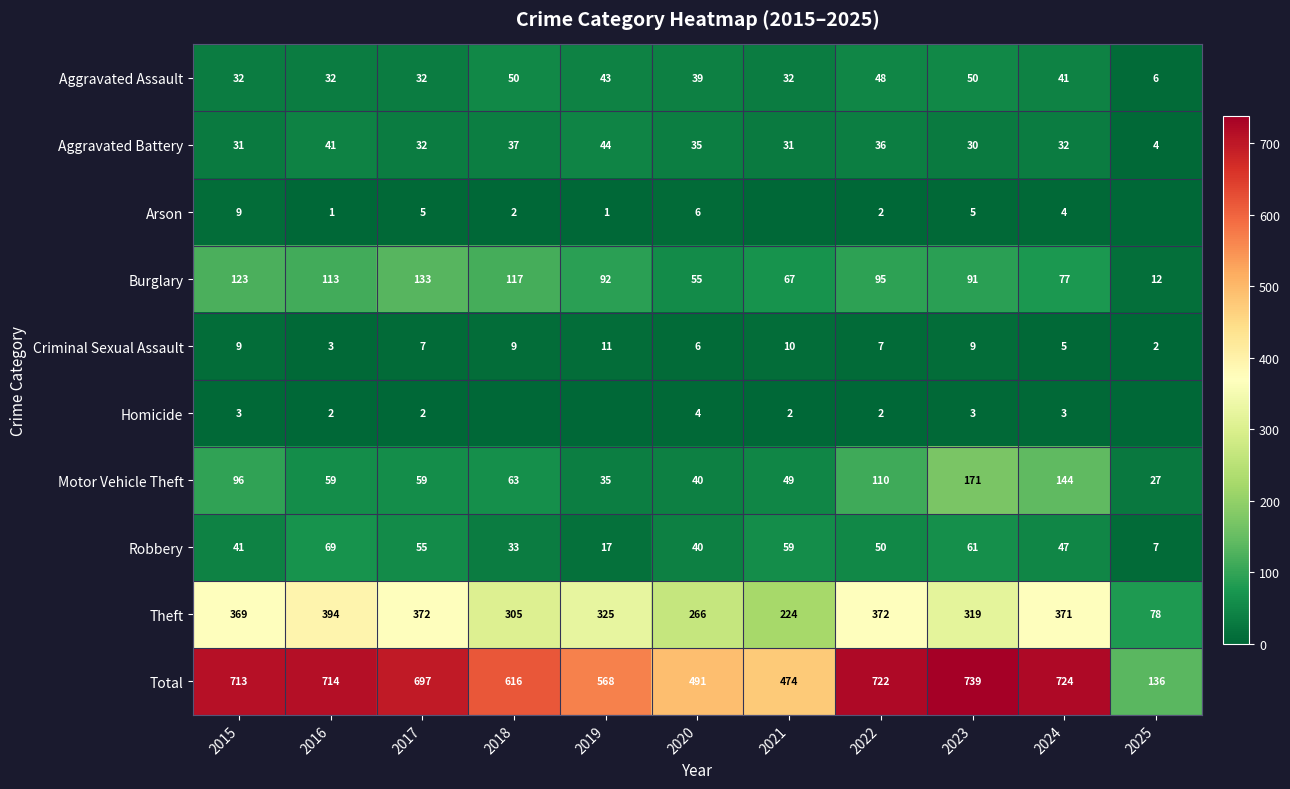

What is the average value of the Total series?

599